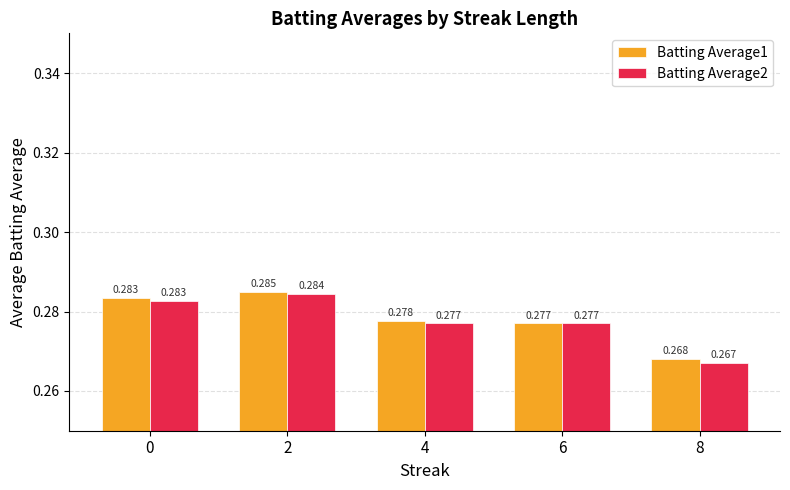

Is the value of Batting Average2 at 4 greater than the value of Batting Average1 at 0?

No